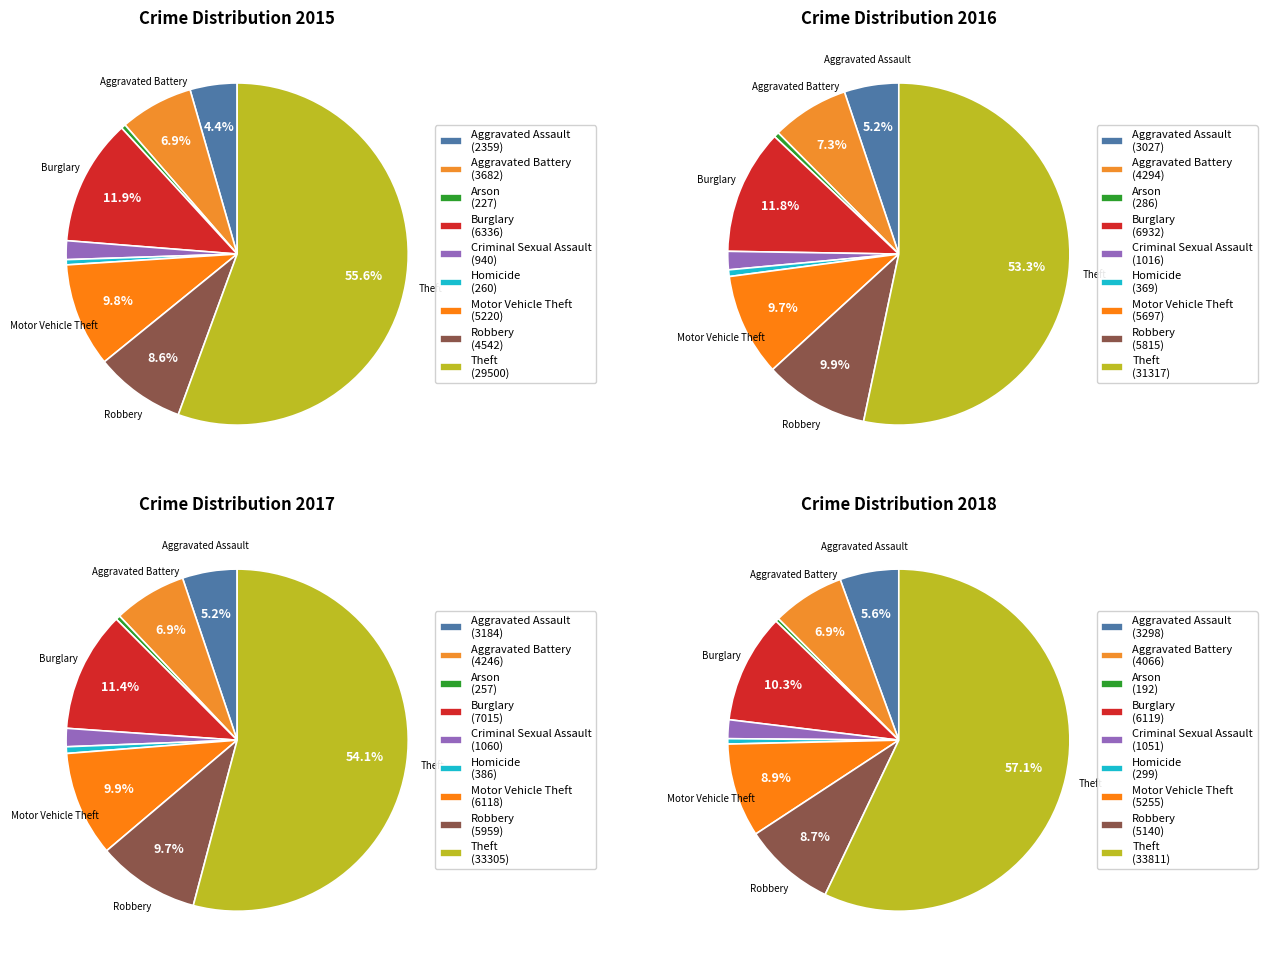

What is the ratio of the value at Arson to the value at Criminal Sexual Assault?

0.2